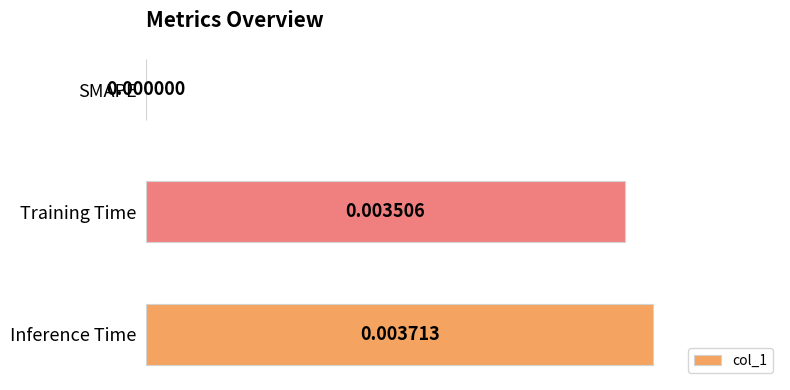

At which label is the value closest to 0?

SMAPE